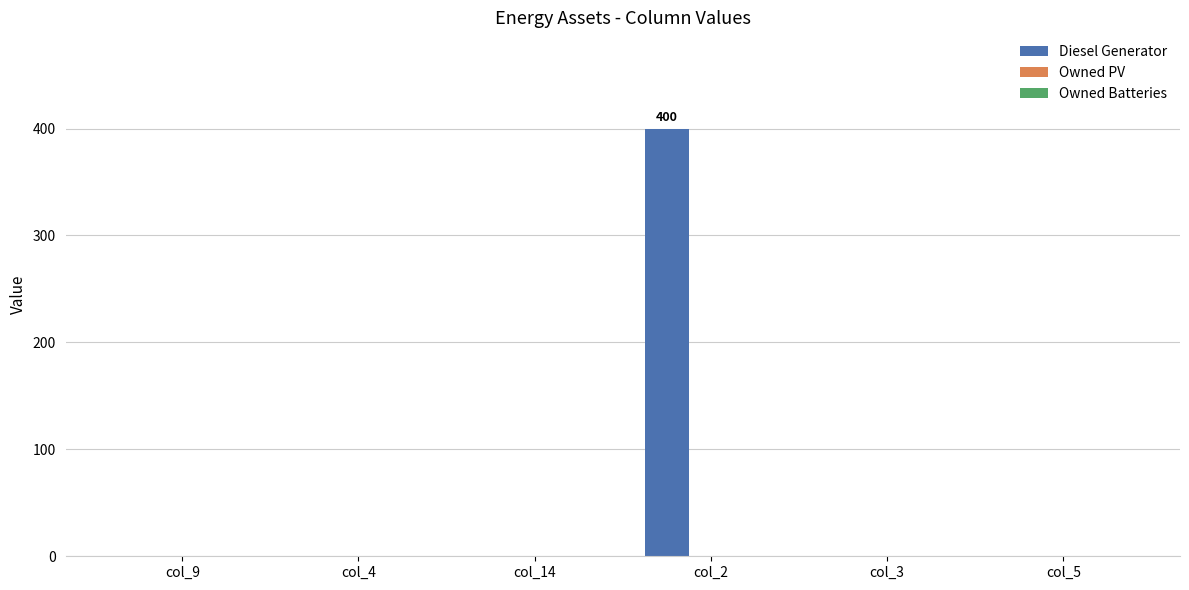

At which category does the chart reach its peak across all series?

col_2